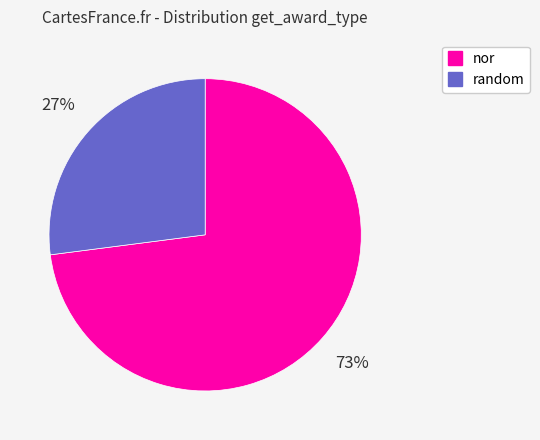

Do random and nor together represent more than half of the pie?

Yes